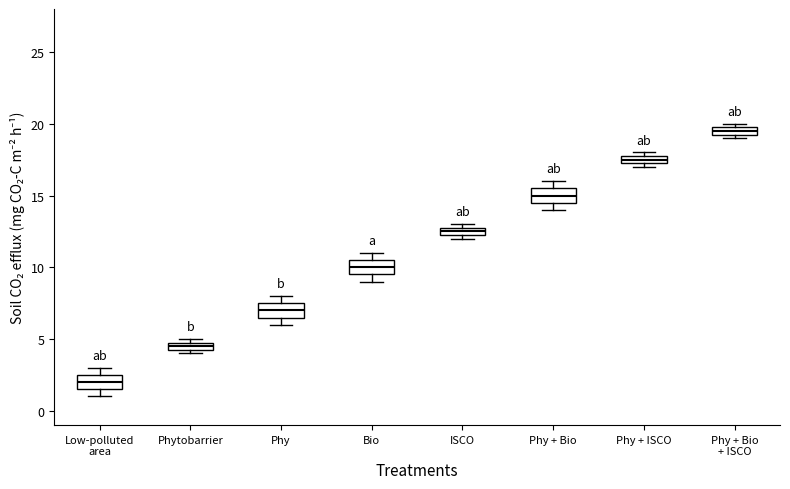

Which box has the lowest median line?

Low-polluted area